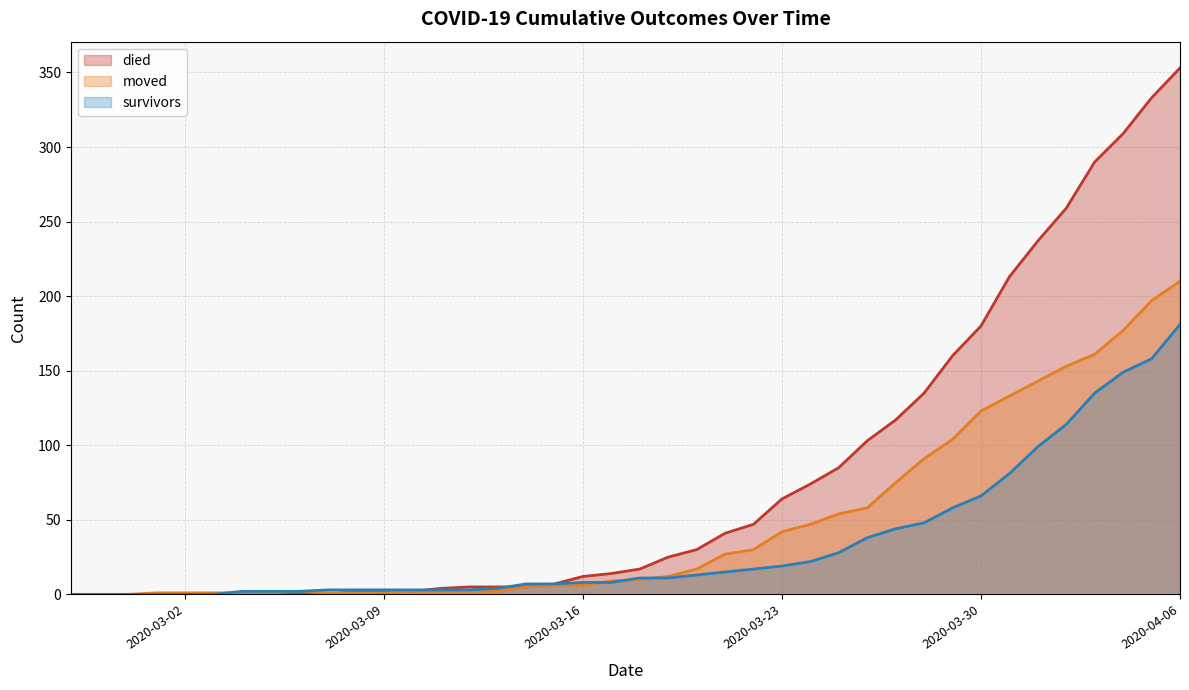

What is the label of the 31st point from the left?

2020-03-28